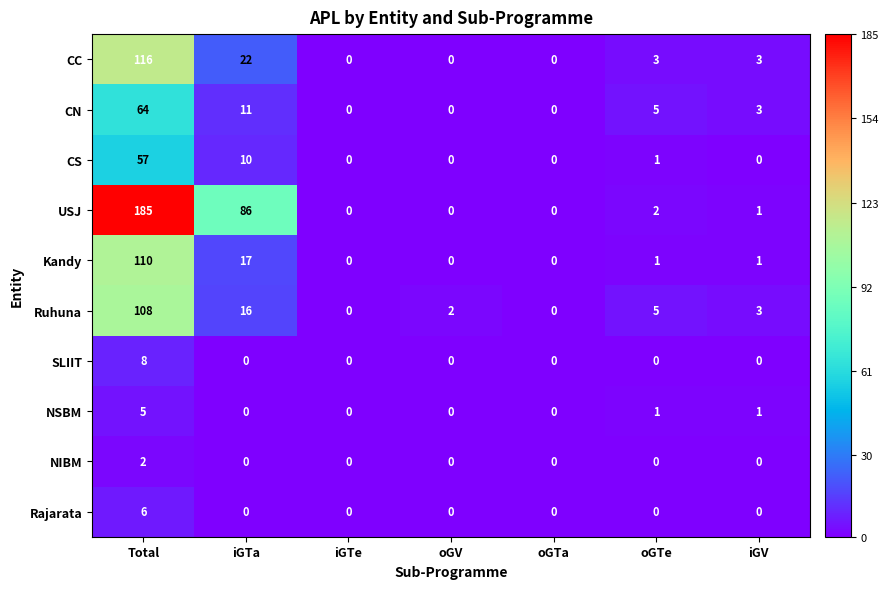

What is the sum of all Ruhuna values?

134